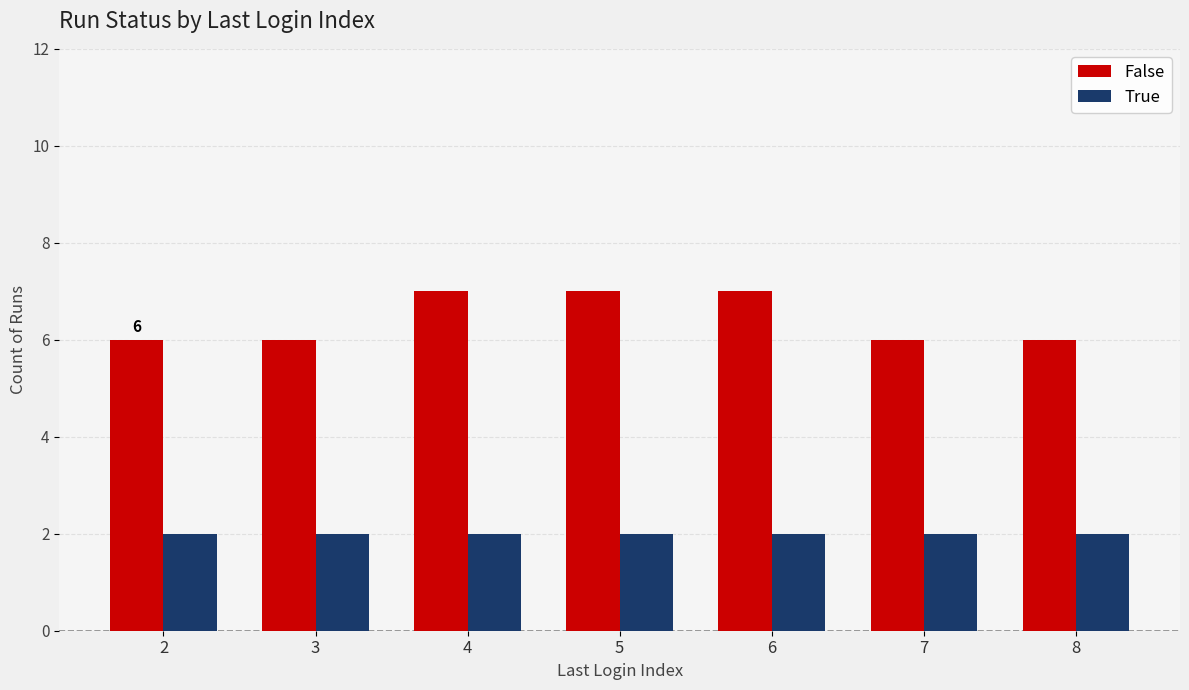

The value of False at 6 is 7. True or false?

True